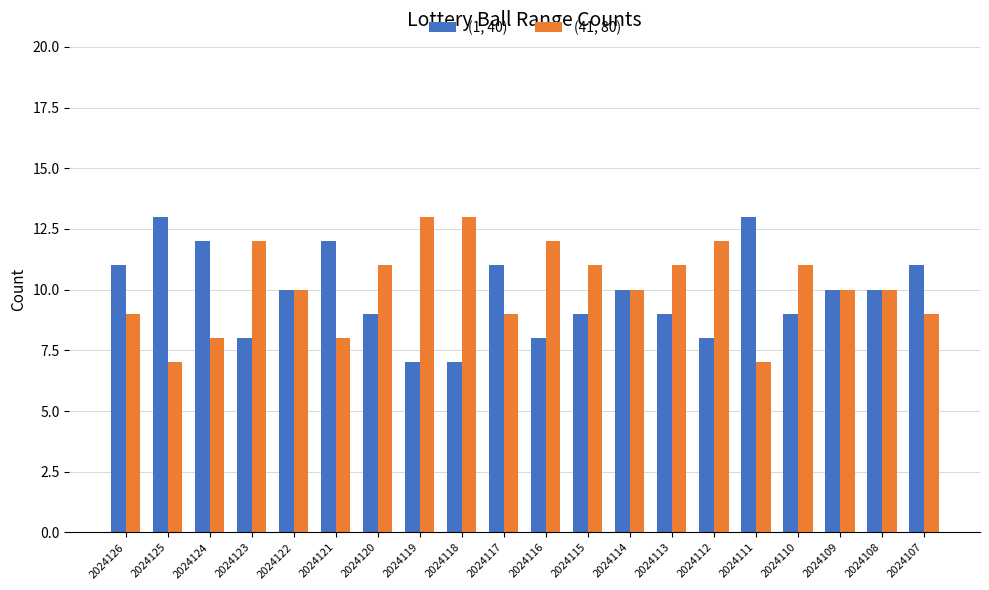

What is the value of the (41, 80) bar at the 15th from the left?

12